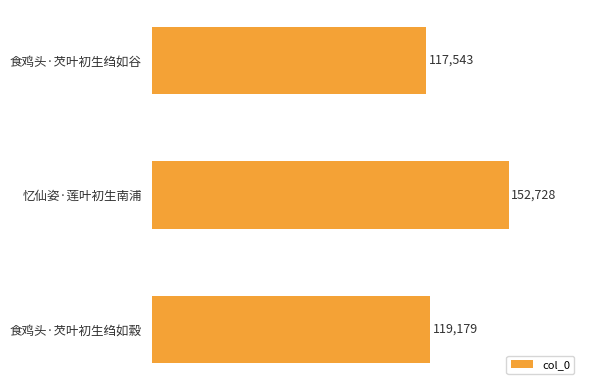

Does the chart contain any negative values?

No